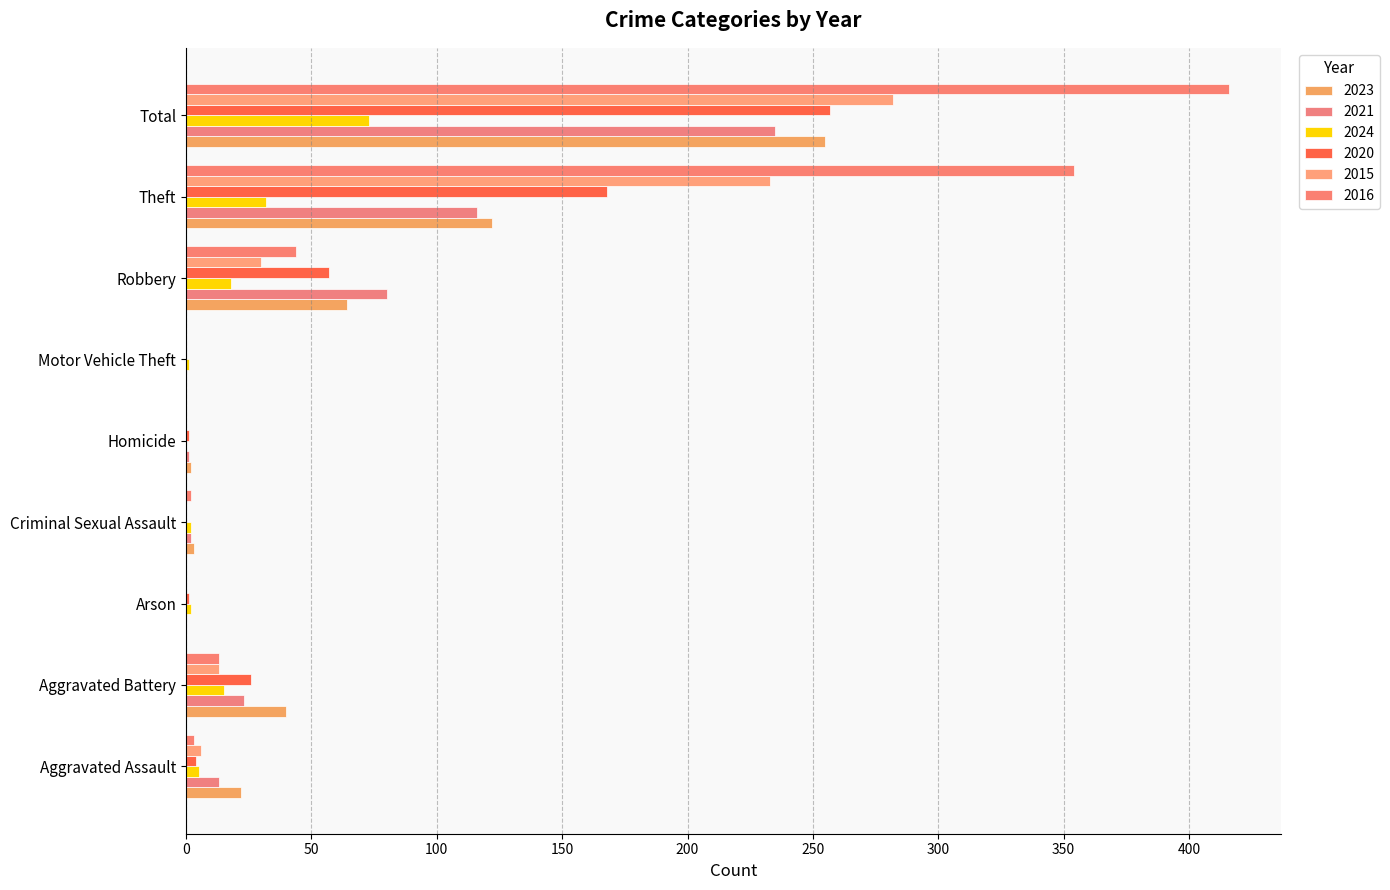

Is it true that 2021 equals 0 at Motor Vehicle Theft?

True